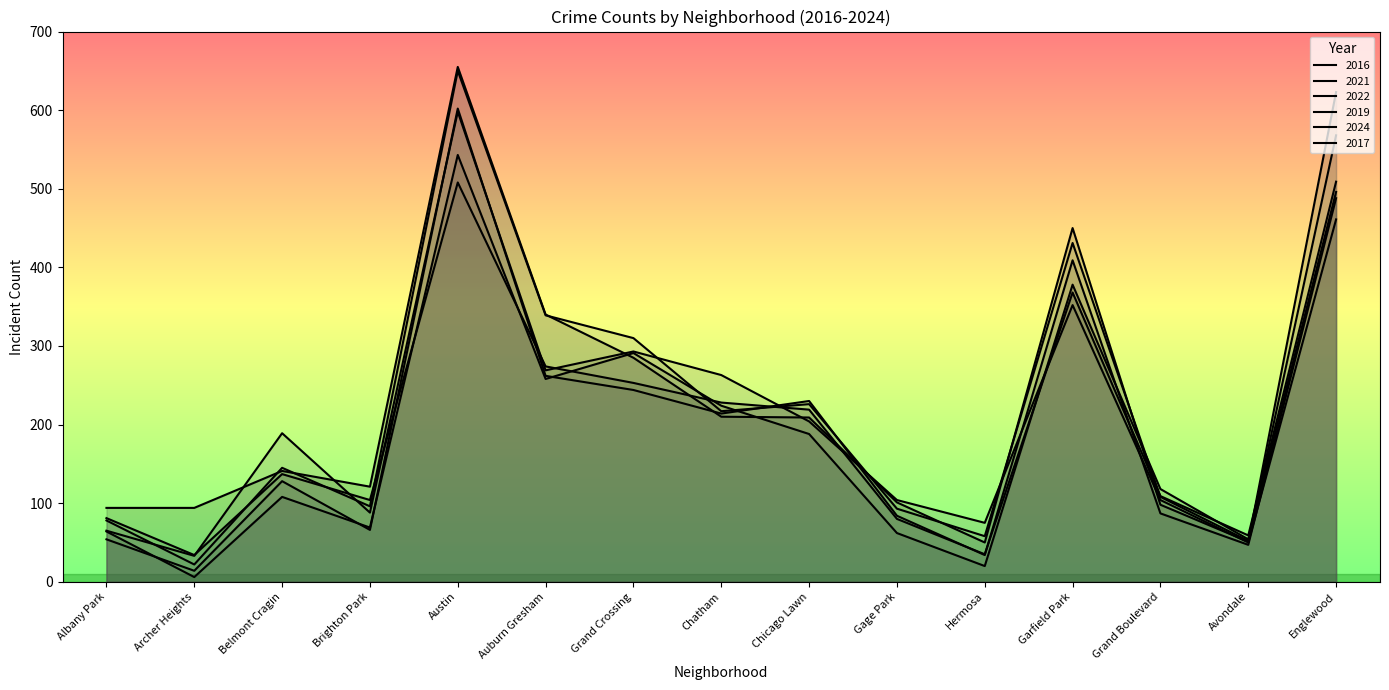

At which category is the sum across all series the highest?

Austin